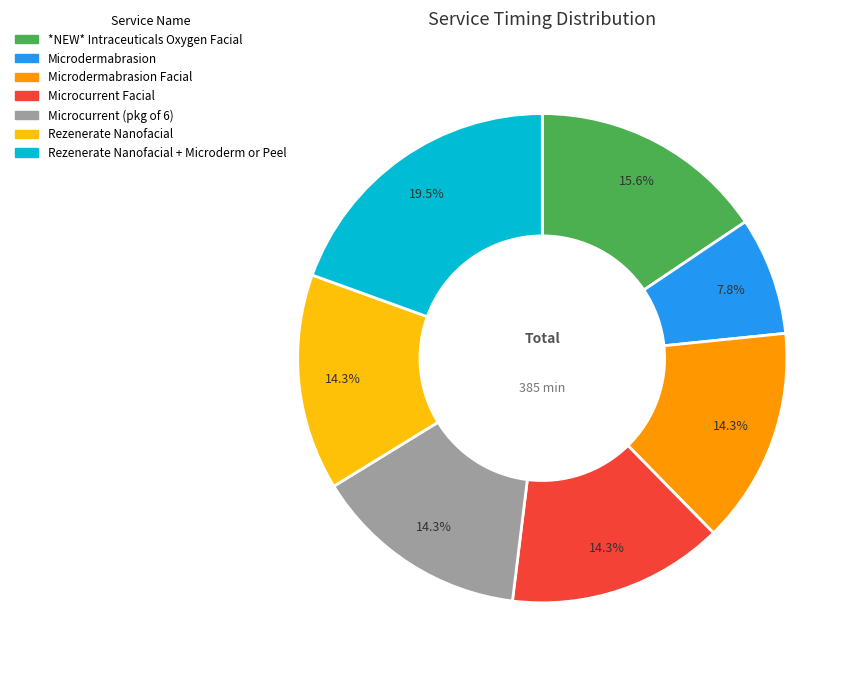

Count the number of slices in the pie.

7